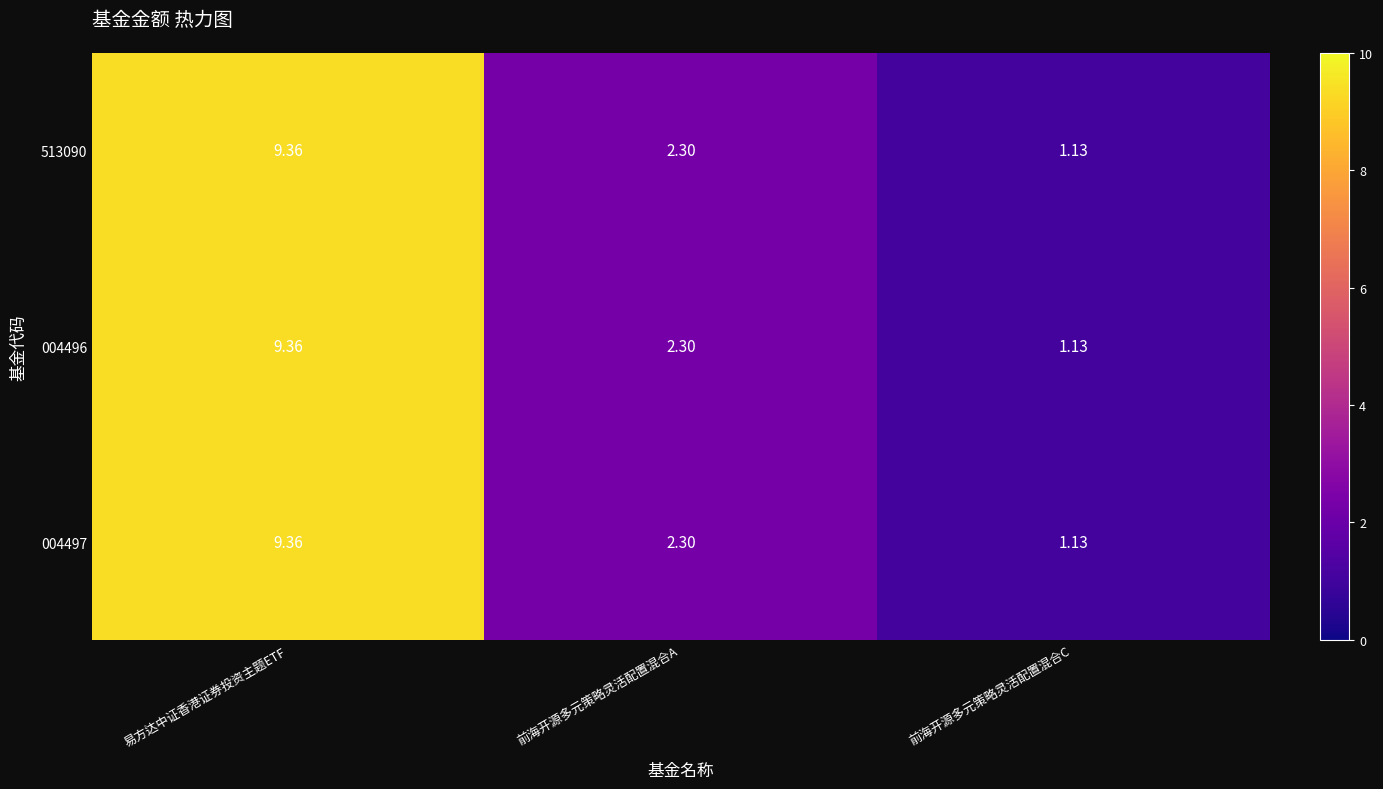

At which label is 004496 closest to 5?

前海开源多元策略灵活配置混合A